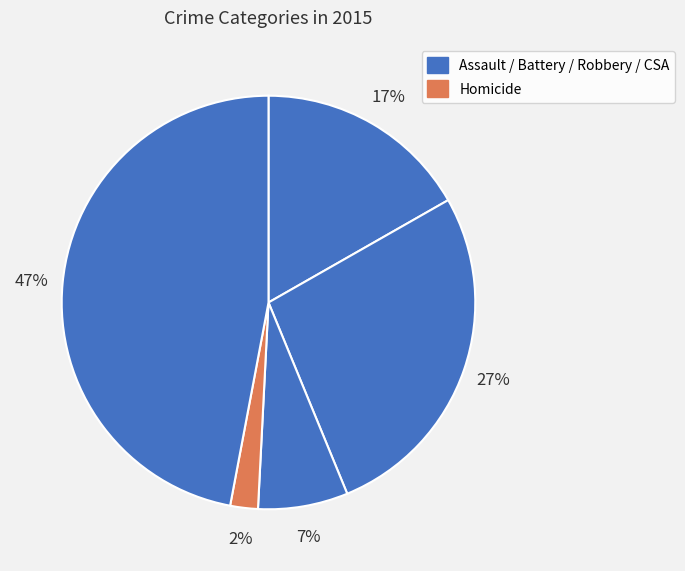

Count the number of slices in the pie.

5